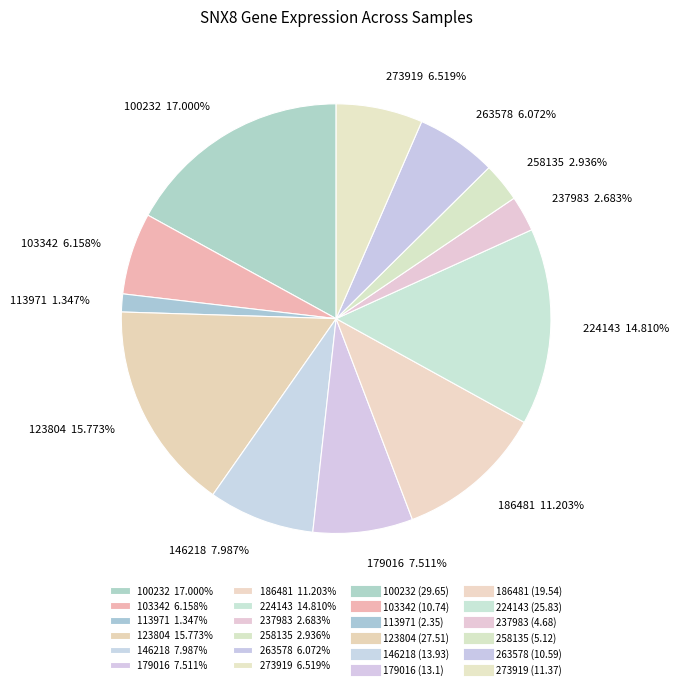

How many segments does this pie chart have?

12